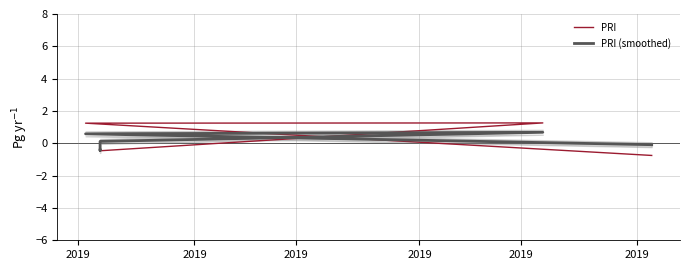

In PRI, how many points are higher than both neighbors (excluding endpoints)?

1